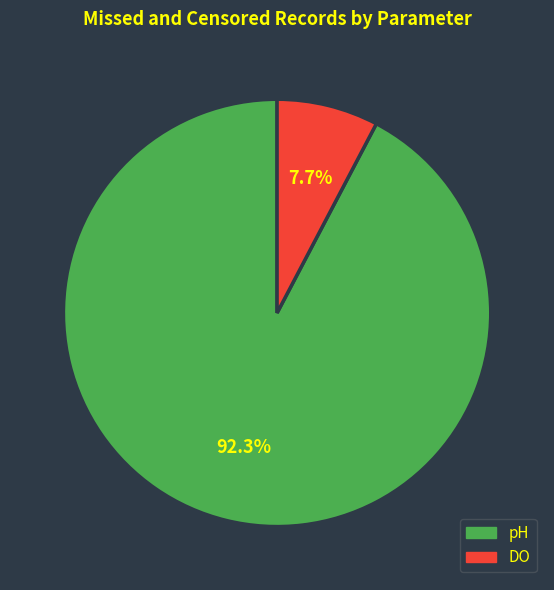

To the nearest percent, what percentage of the pie is pH?

92%